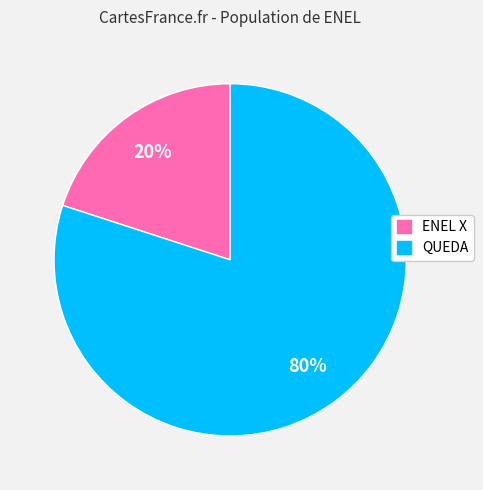

What is the largest slice in the pie chart?

QUEDA